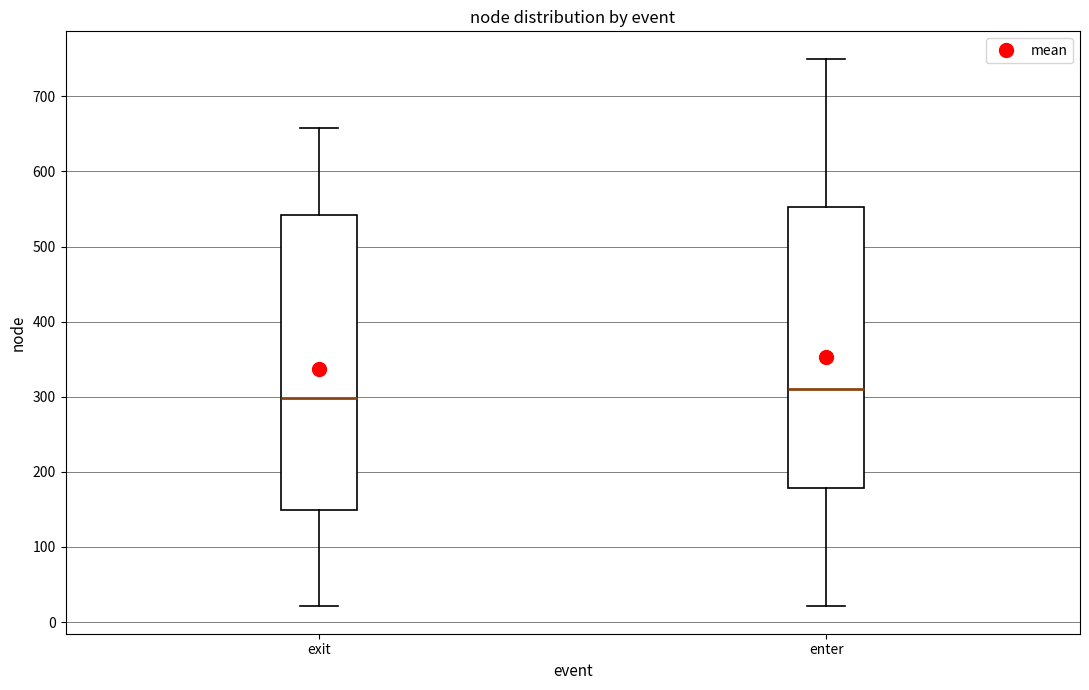

Where is the upper edge of the box for enter on the y-axis? The values are not printed on the chart, so give them approximately, as read against the axis.

550